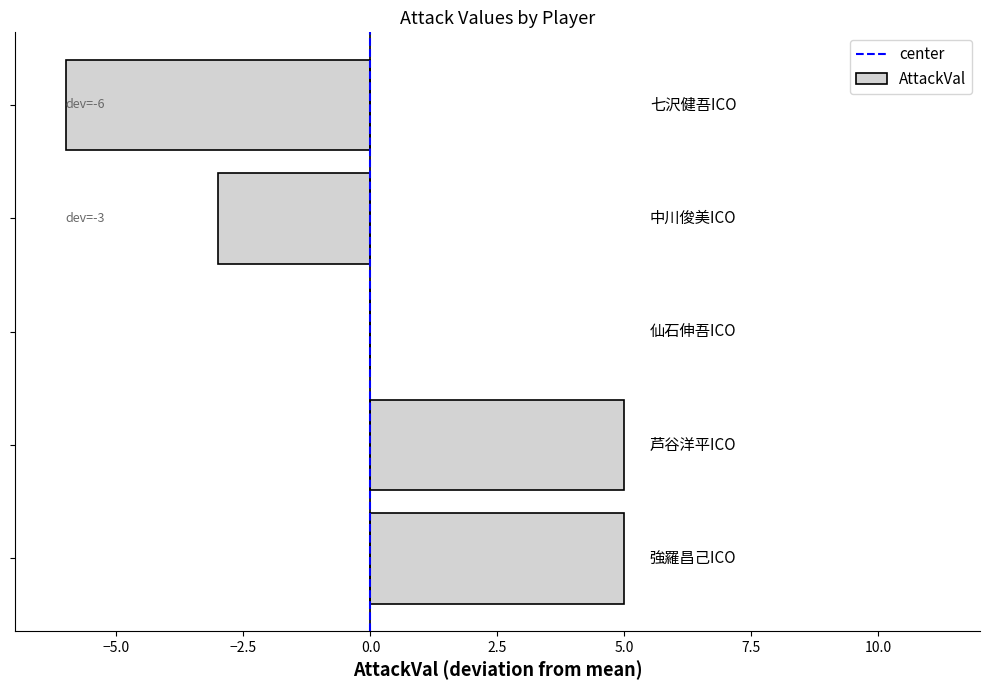

What is the greatest value displayed?

5